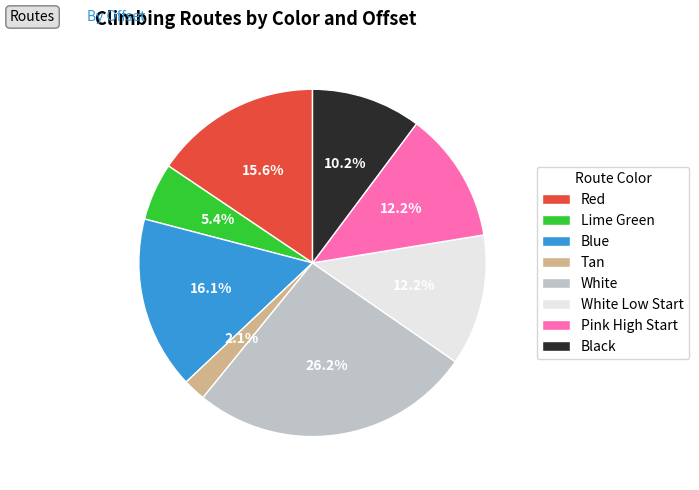

Is it true that White Low Start is 6% of the pie?

False